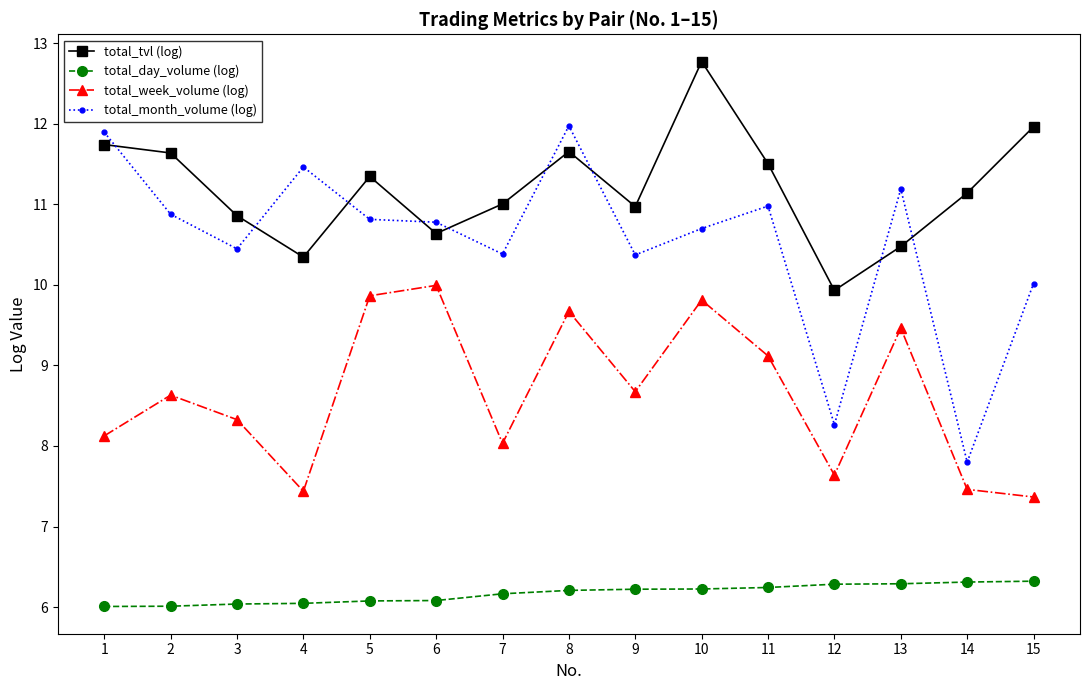

How many data points does each series have?

15